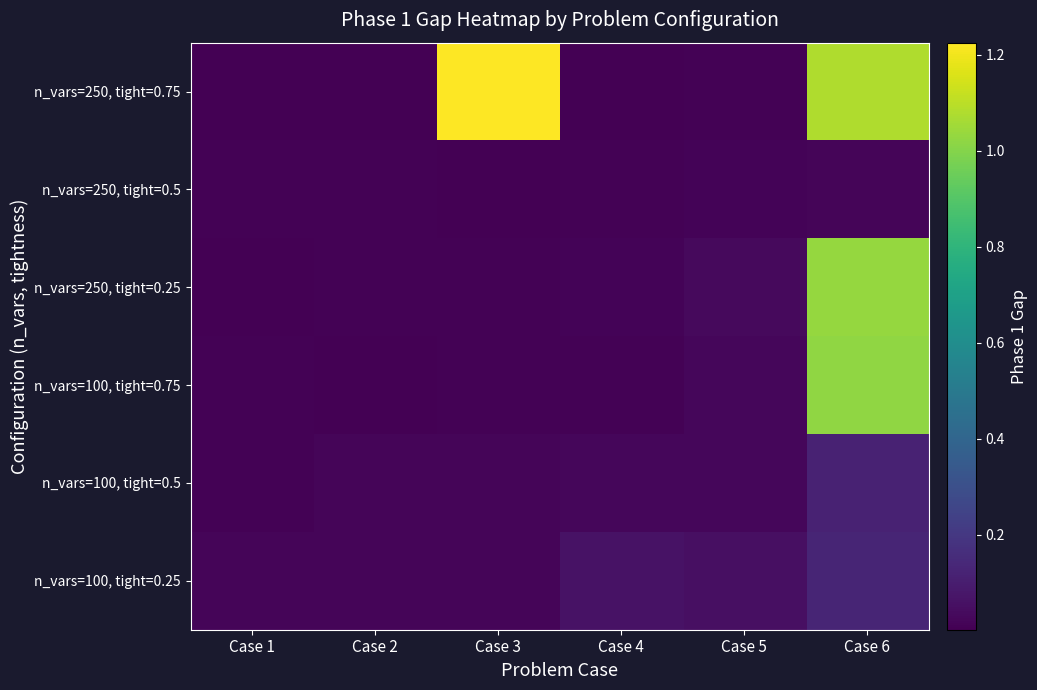

Reading left to right, transcribe all the data shown in this chart.

n_vars=100, tight=0.25: Case 1=0.0	Case 2=0.0	Case 3=0.0	Case 4=0.1	Case 5=0.1	Case 6=0.1
n_vars=100, tight=0.5: Case 1=0.0	Case 2=0.0	Case 3=0.0	Case 4=0.0	Case 5=0.0	Case 6=0.1
n_vars=100, tight=0.75: Case 1=0.0	Case 2=0.0	Case 3=0.0	Case 4=0.0	Case 5=0.0	Case 6=1.0
n_vars=250, tight=0.25: Case 1=0.0	Case 2=0.0	Case 3=0.0	Case 4=0.0	Case 5=0.0	Case 6=1.0
n_vars=250, tight=0.5: Case 1=0.0	Case 2=0.0	Case 3=0.0	Case 4=0.0	Case 5=0.0	Case 6=0.0
n_vars=250, tight=0.75: Case 1=0.0	Case 2=0.0	Case 3=1.2	Case 4=0.0	Case 5=0.0	Case 6=1.1